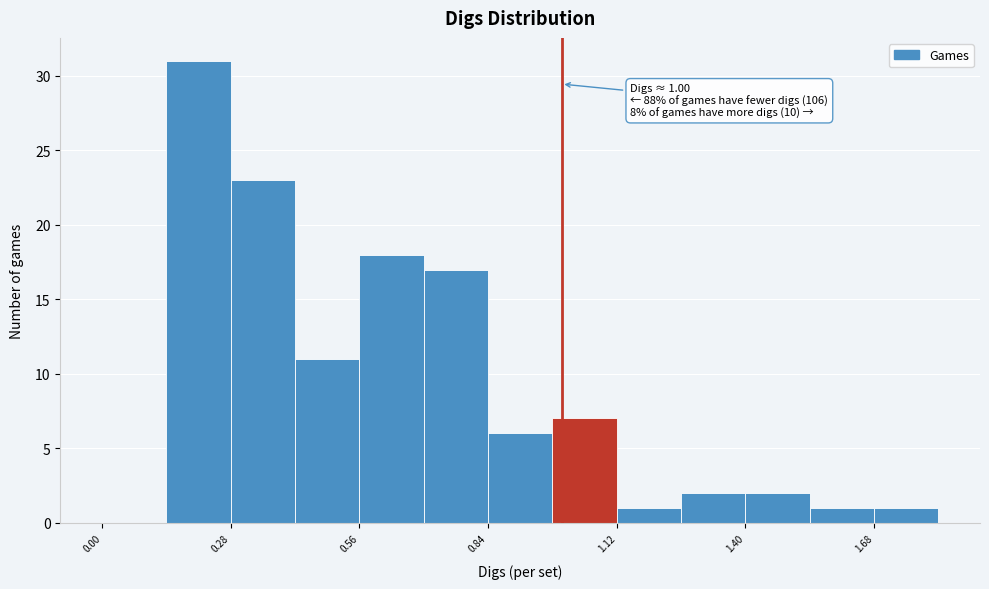

Read against the x-axis, roughly where is the centre of the tallest bar?

0.20